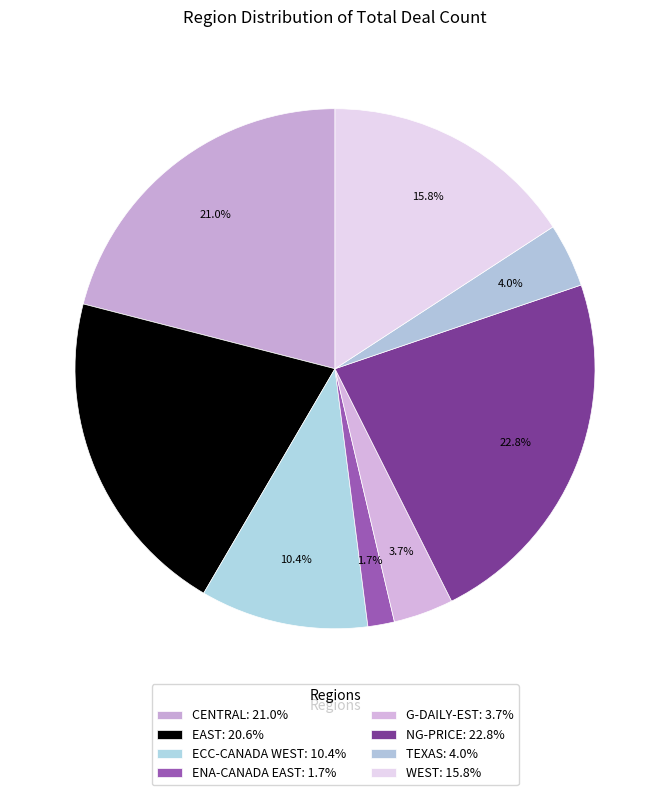

Is it true that CENTRAL is 21% of the pie?

True